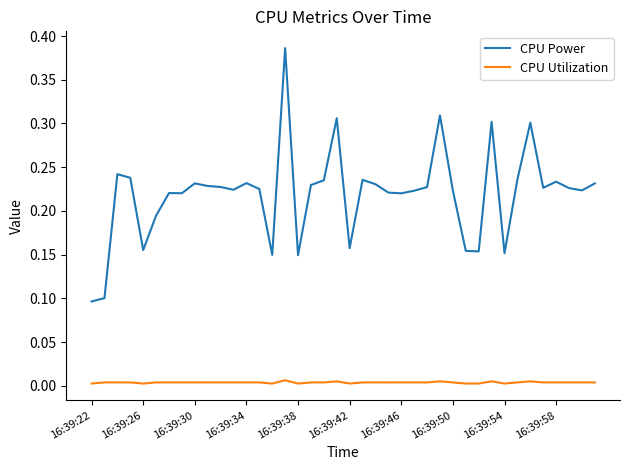

What are all the series names shown in the legend?

CPU Power, CPU Utilization